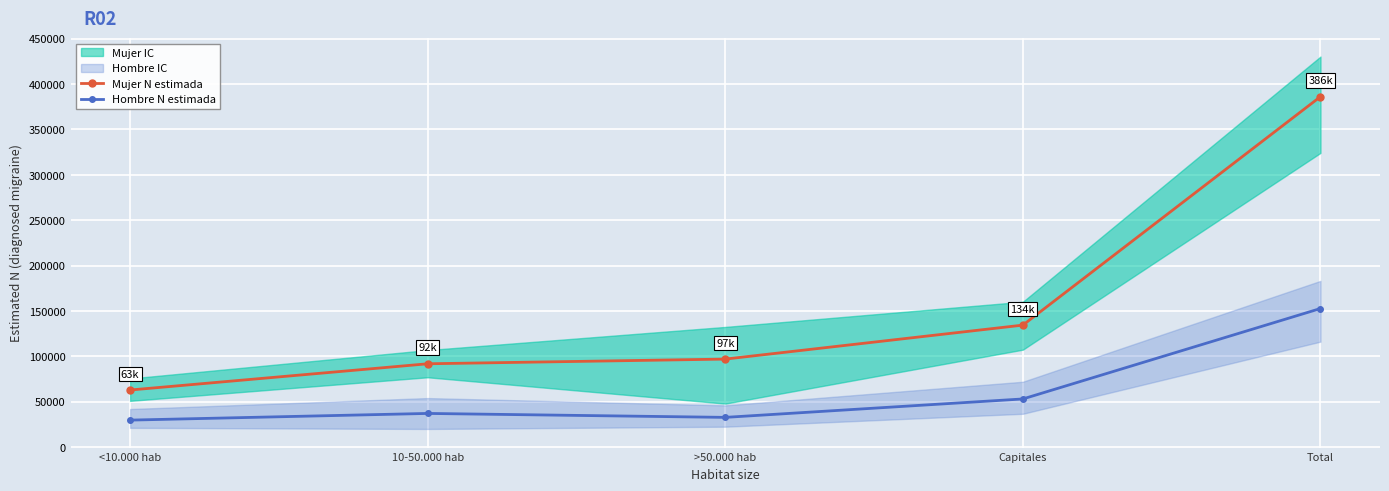

What is the sum of all Mujer N estimada values?

772250